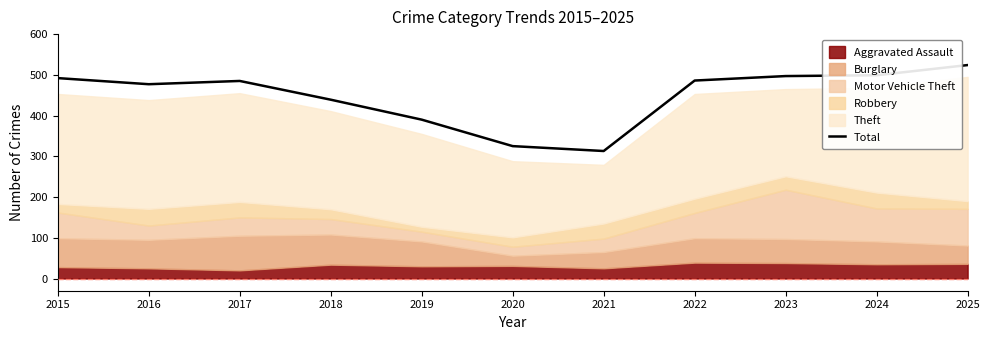

Reading left to right, transcribe all the data shown in this chart.

2015=492	2016=477	2017=485	2018=439	2019=390	2020=325	2021=313	2022=486	2023=497	2024=499	2025=524